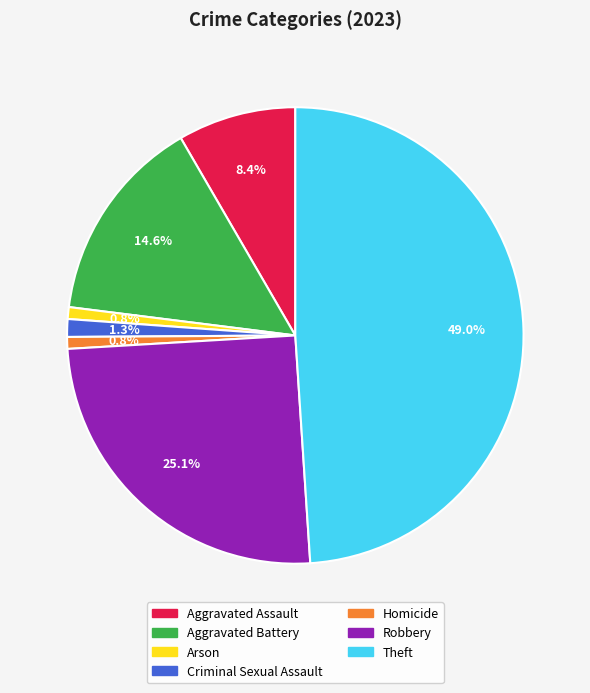

What is the largest slice in the pie chart?

Theft